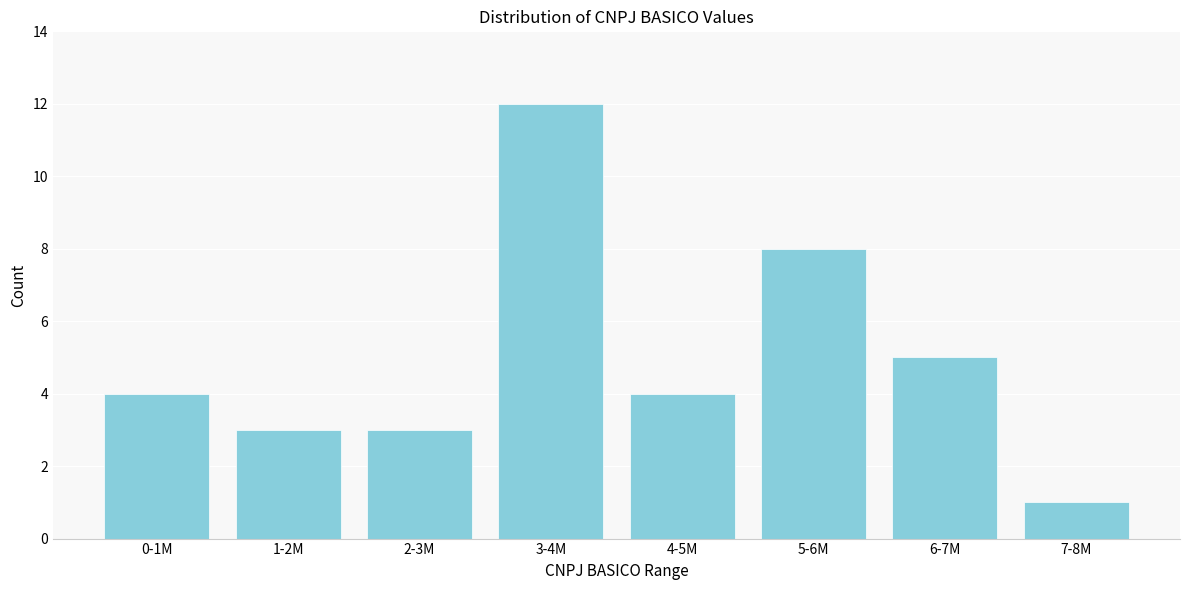

Reading left to right, transcribe all the data shown in this chart.

0-1M=4	1-2M=3	2-3M=3	3-4M=12	4-5M=4	5-6M=8	6-7M=5	7-8M=1